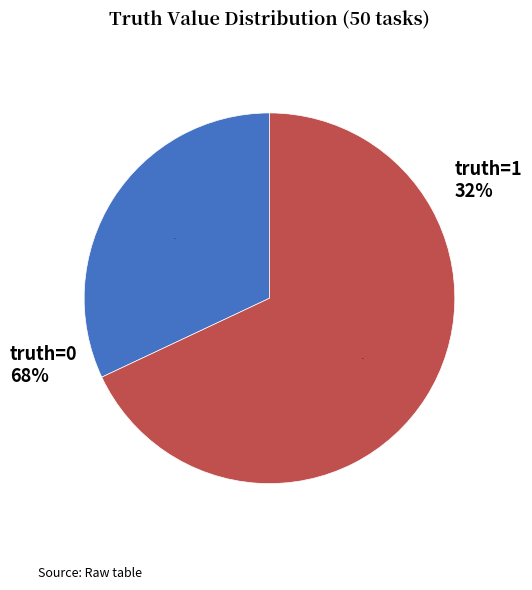

How many segments does this pie chart have?

2